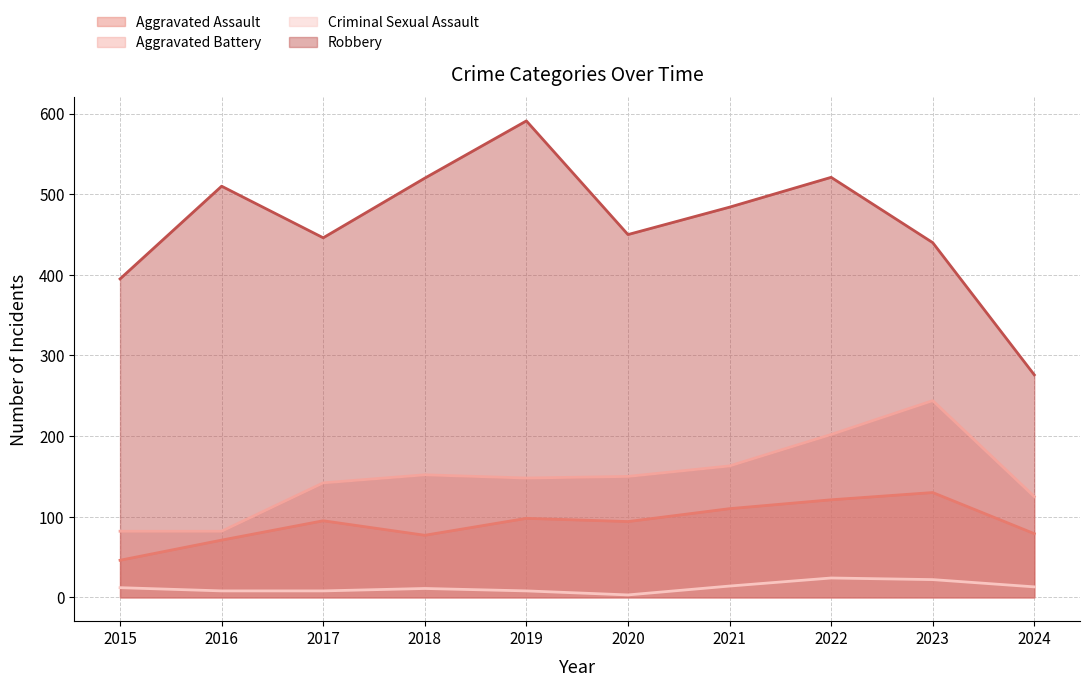

True or false: Criminal Sexual Assault has a value of 8 at 2017.

True